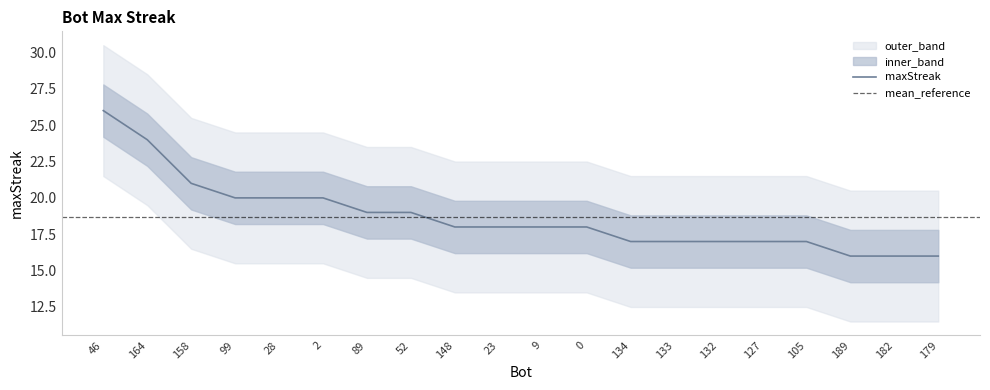

Reading left to right, transcribe all the data shown in this chart.

26	24	21	20	20	20	19	19	18	18	18	18	17	17	17	17	17	16	16	16